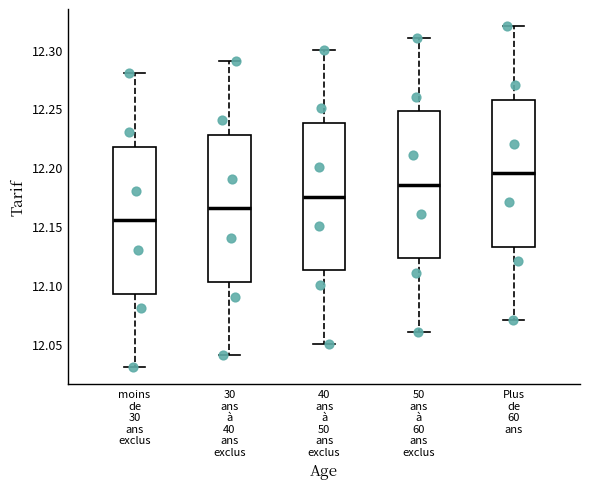

Which box has the highest median line?

Plus de 60 ans